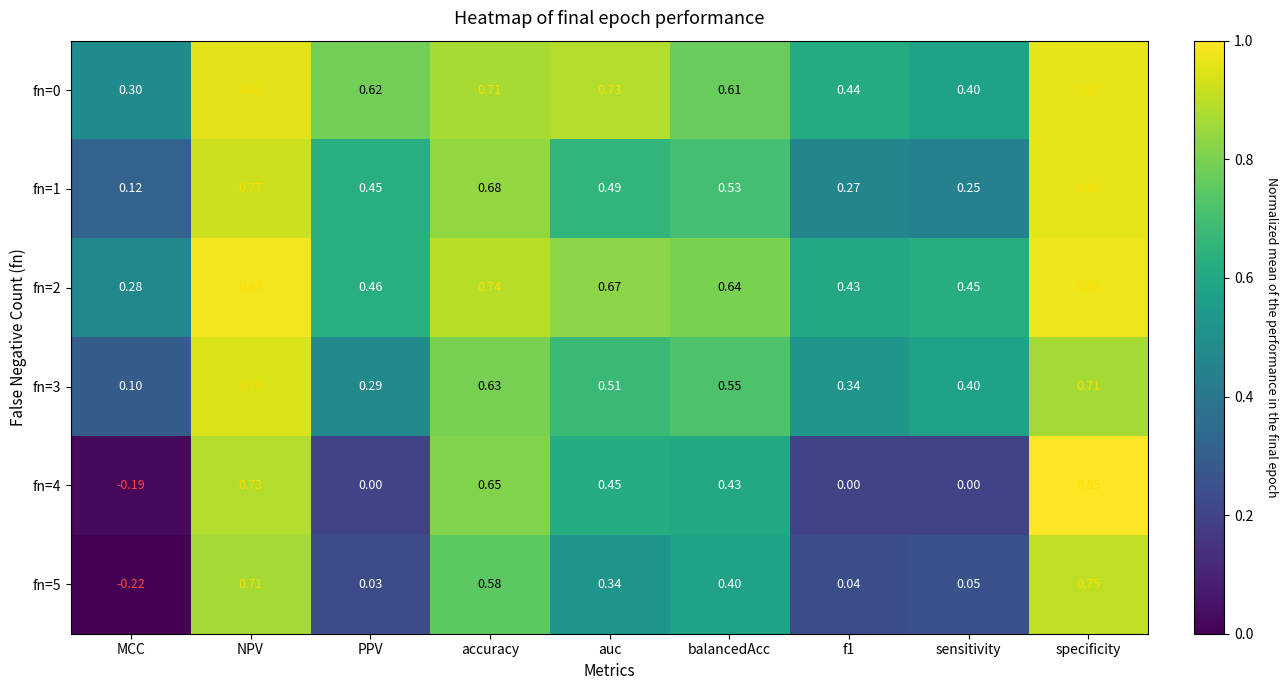

Which category has the lowest value across all series?

MCC